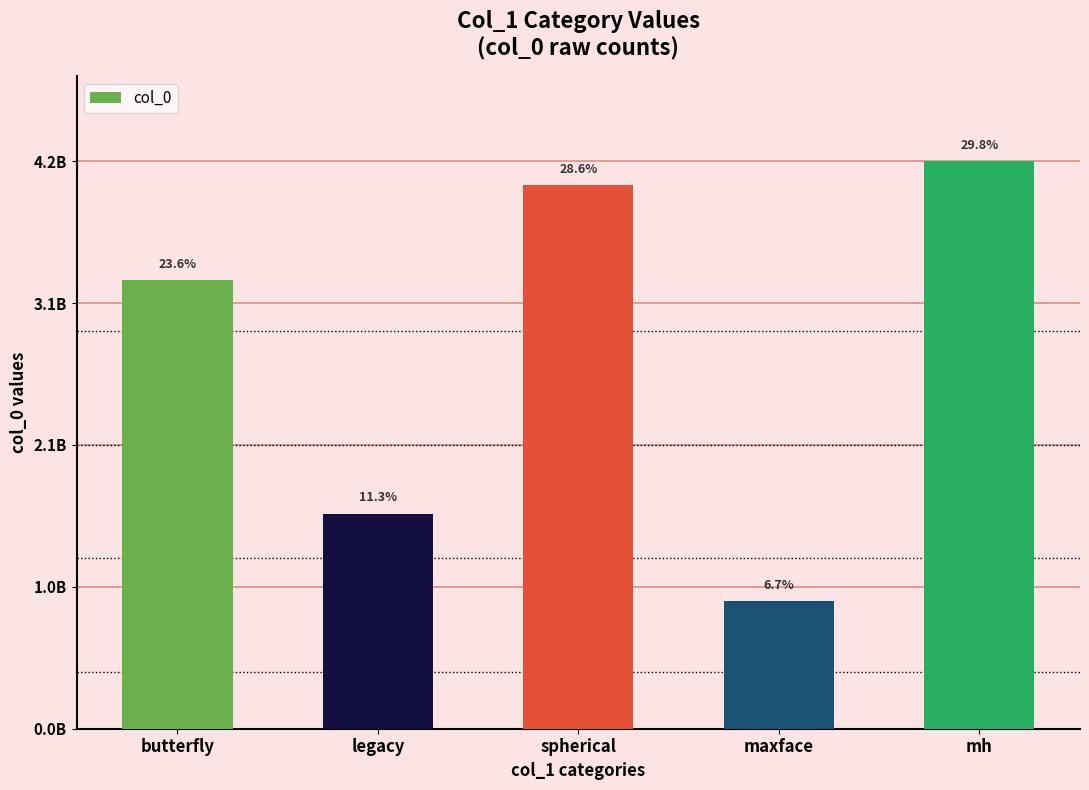

Does the chart contain any negative values?

No